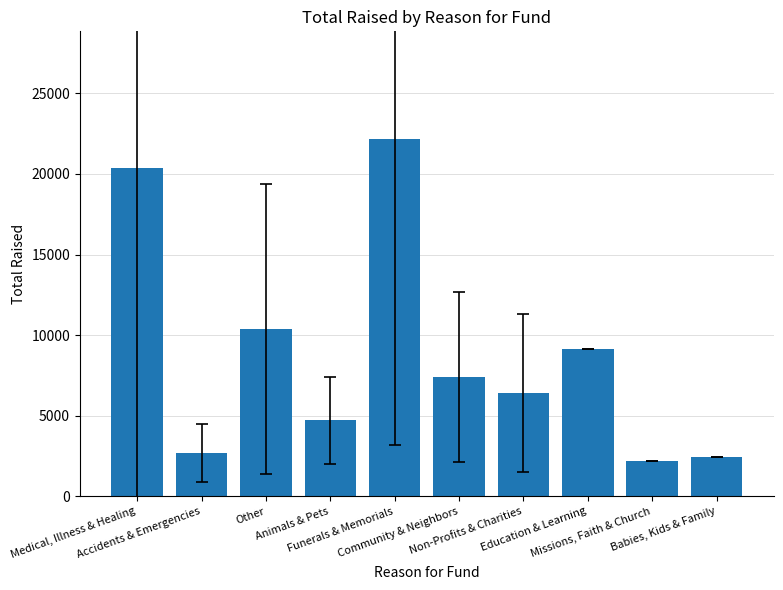

List the labels in order of value, smallest first.

Missions, Faith & Church, Babies, Kids & Family, Accidents & Emergencies, Animals & Pets, Non-Profits & Charities, Community & Neighbors, Education & Learning, Other, Medical, Illness & Healing, Funerals & Memorials